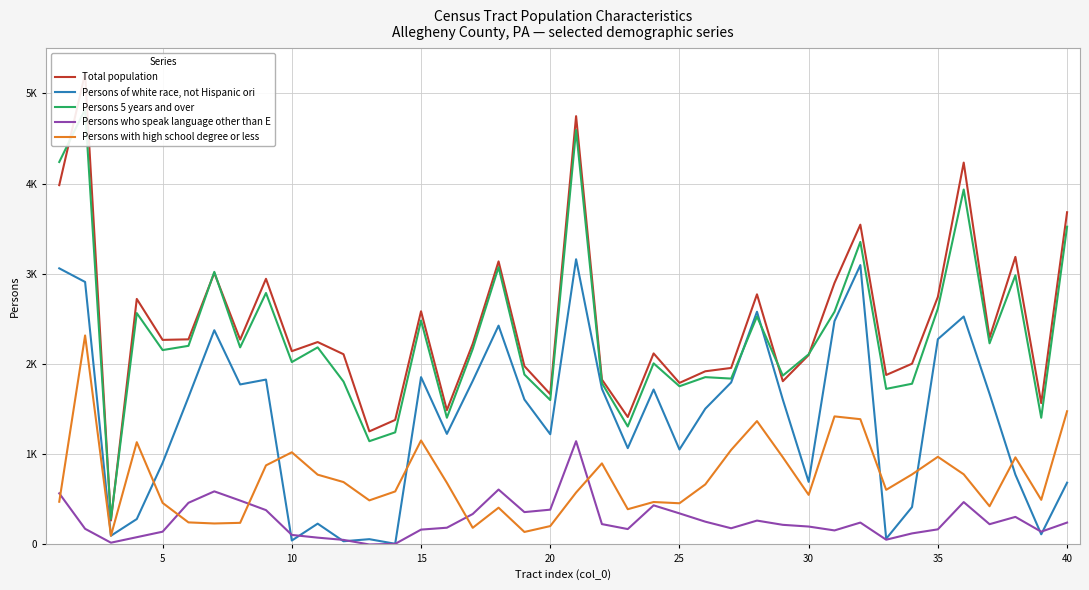

How many categories are shown in the chart?

40